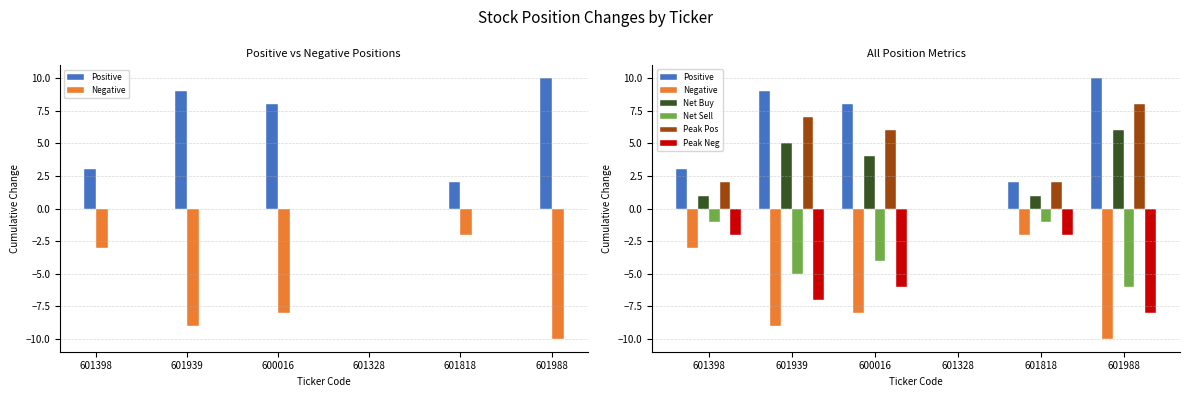

What is the sum of all Peak Pos values?

25